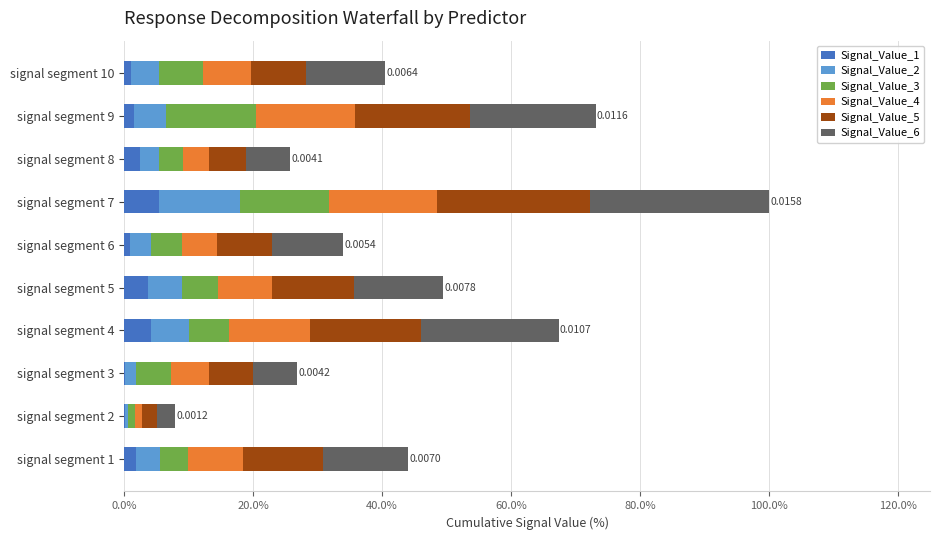

At which category is the sum across all series the highest?

signal segment 7